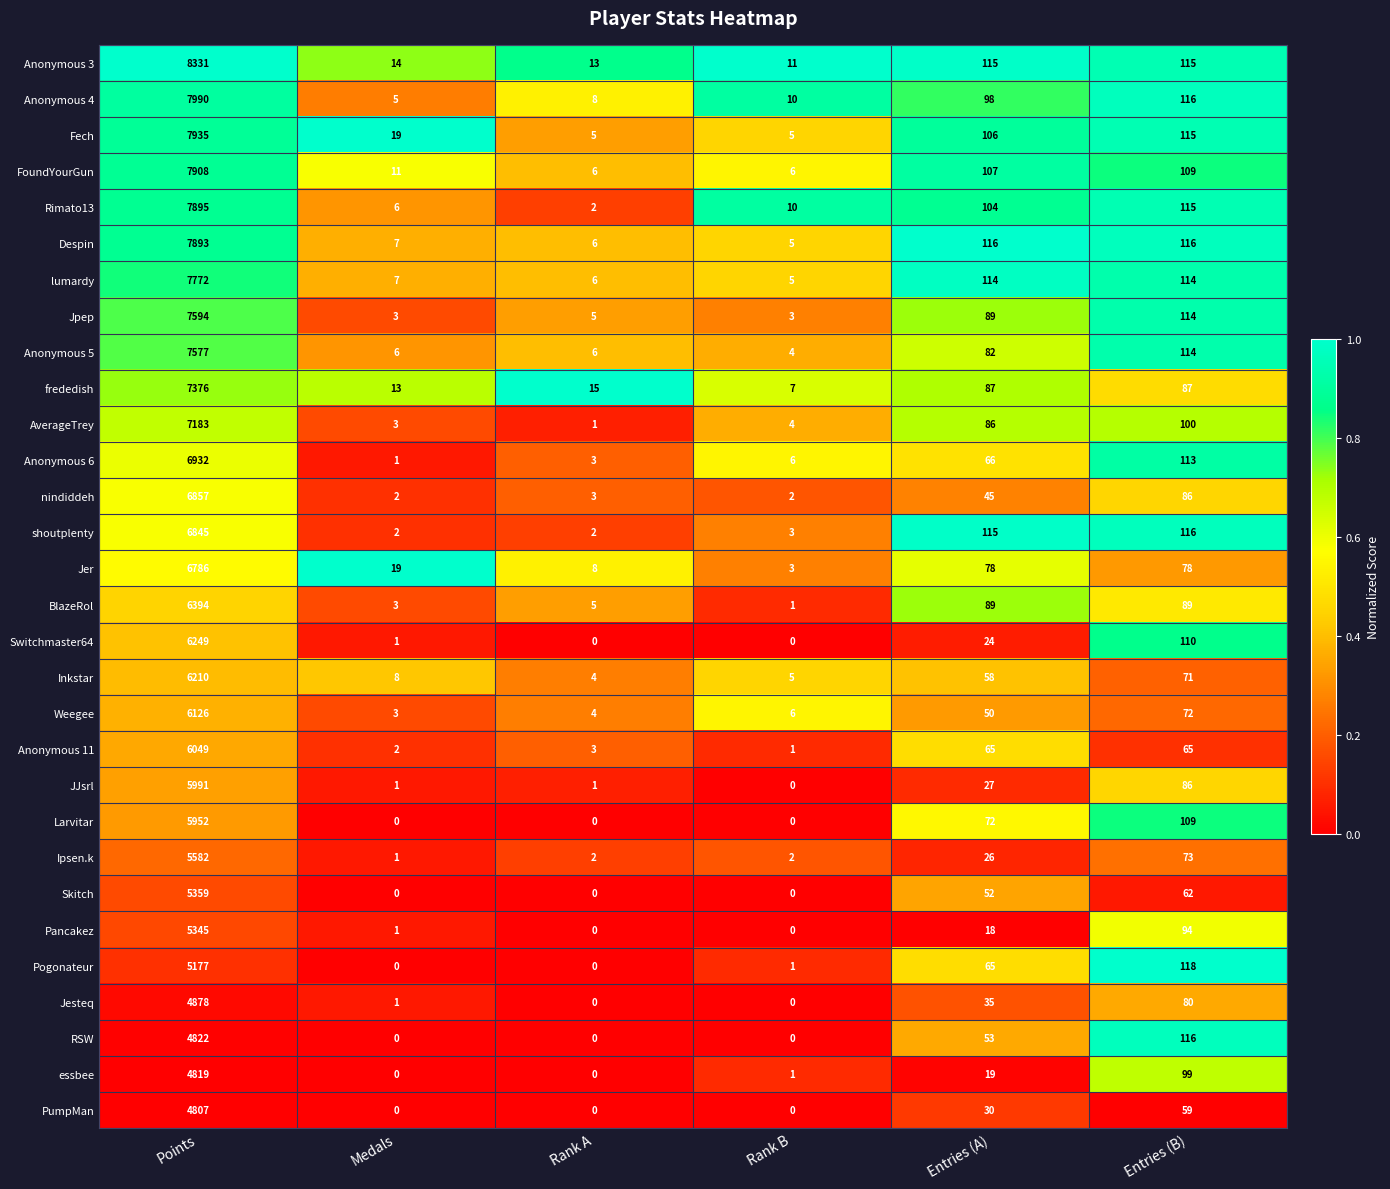

True or false: Anonymous 3 has a value of 8331 at Points.

True